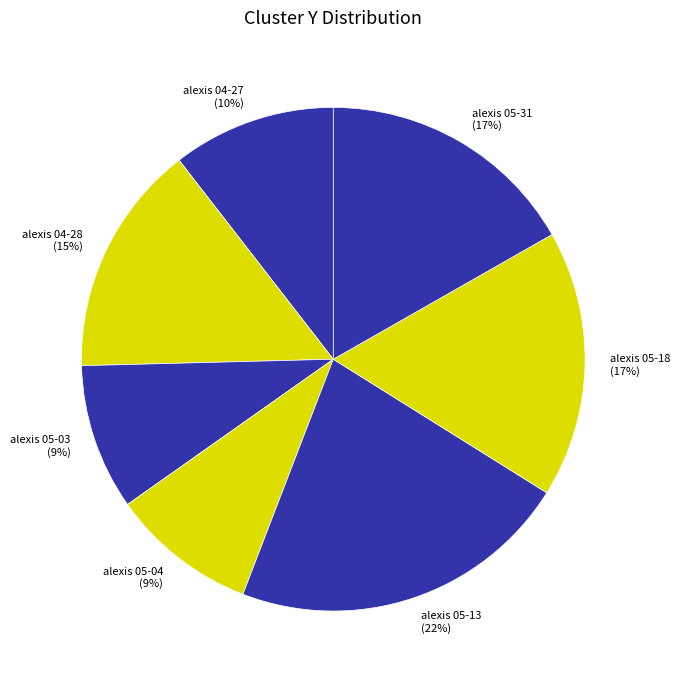

Count the number of slices in the pie.

7